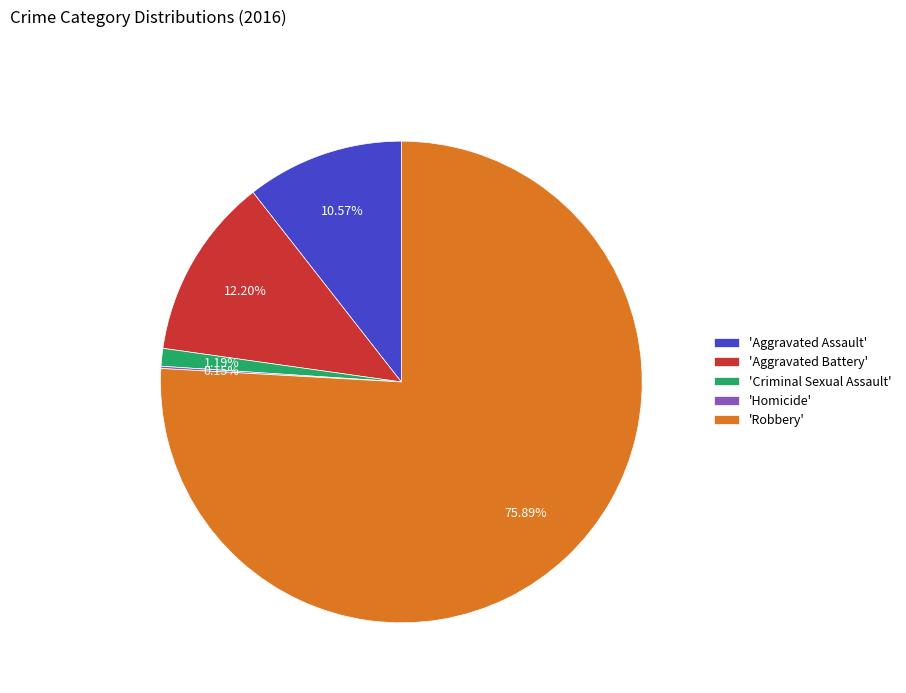

Which has a higher value, 'Robbery' or 'Criminal Sexual Assault'?

'Robbery'